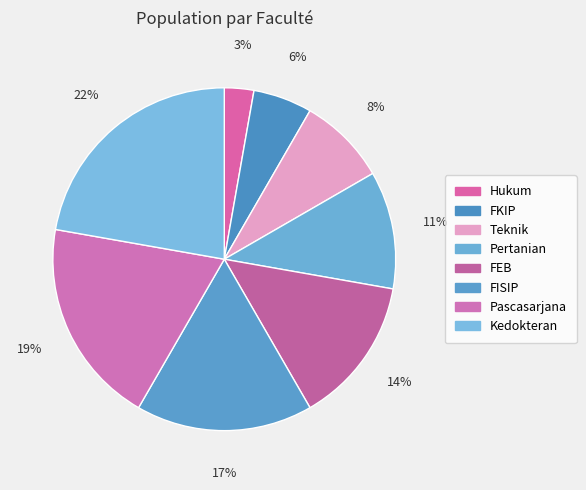

What portion of the pie excludes FEB?

86.1%